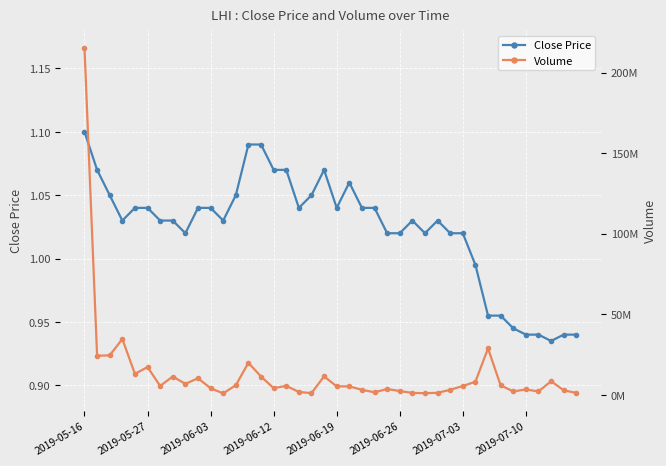

What are all the series names shown in the legend?

Close Price, Volume